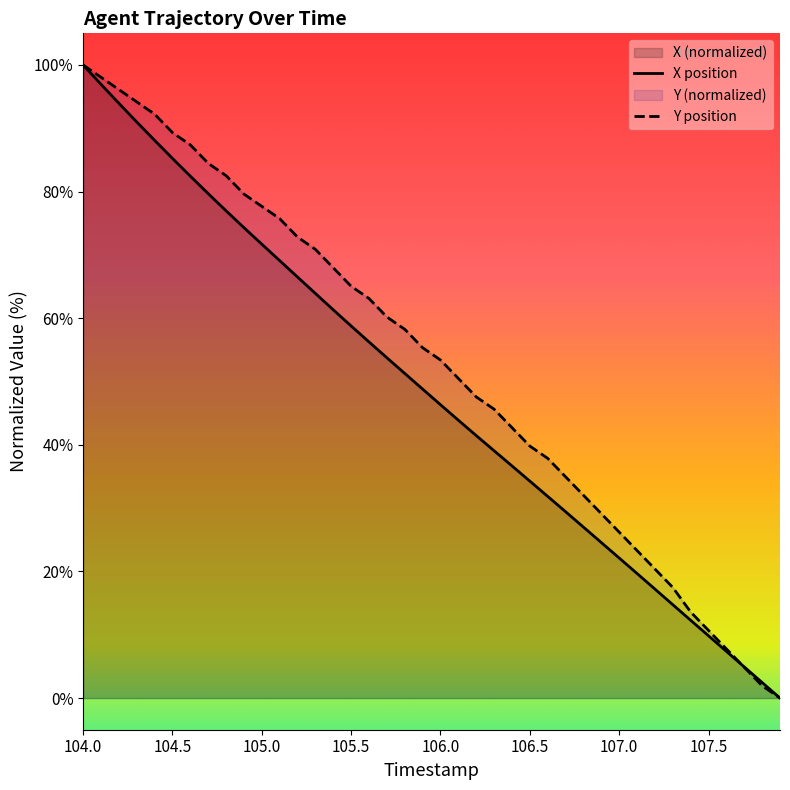

What is the difference between the highest and lowest values at 105.8?

7.0